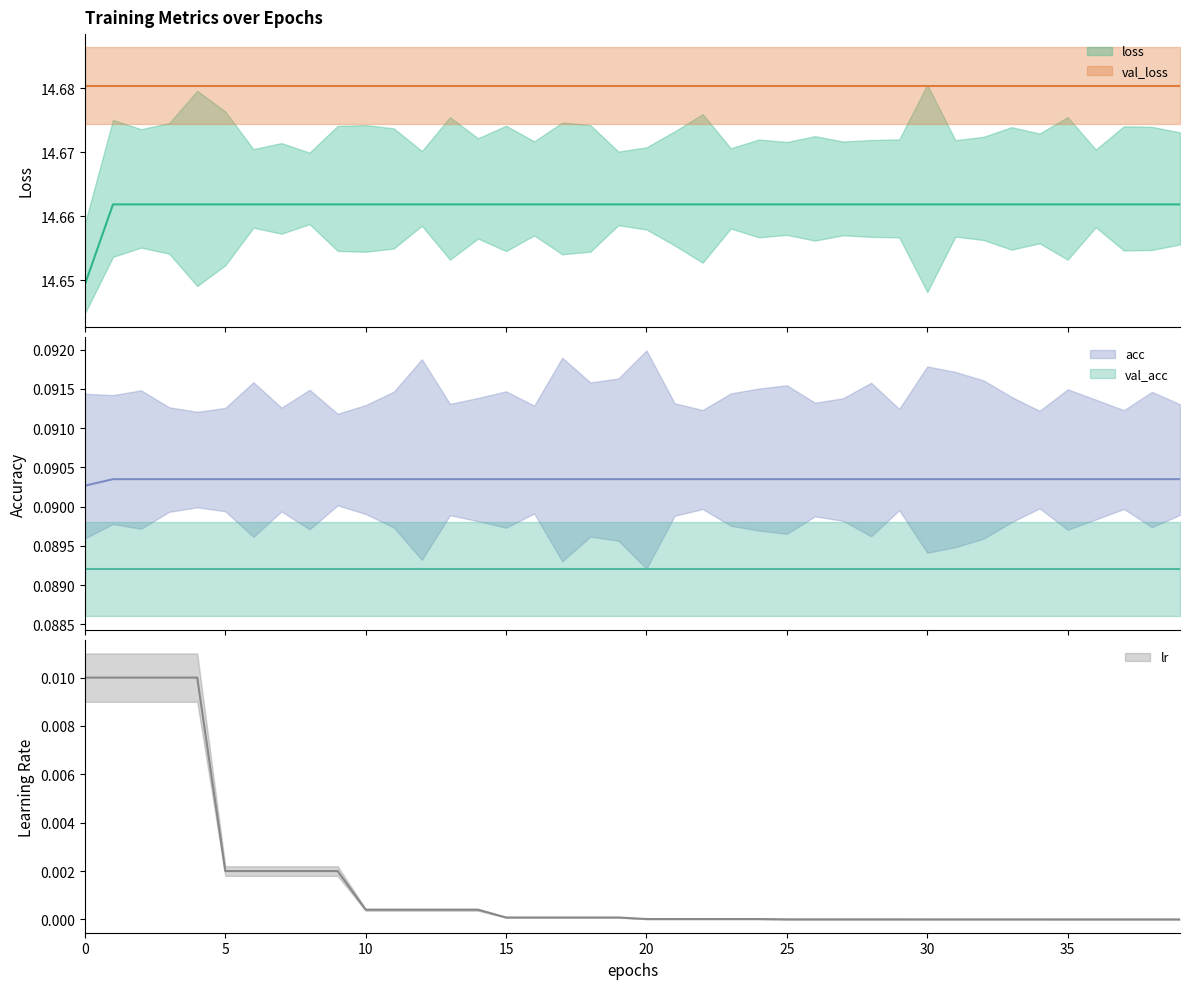

Where is the first local minimum for loss?

2